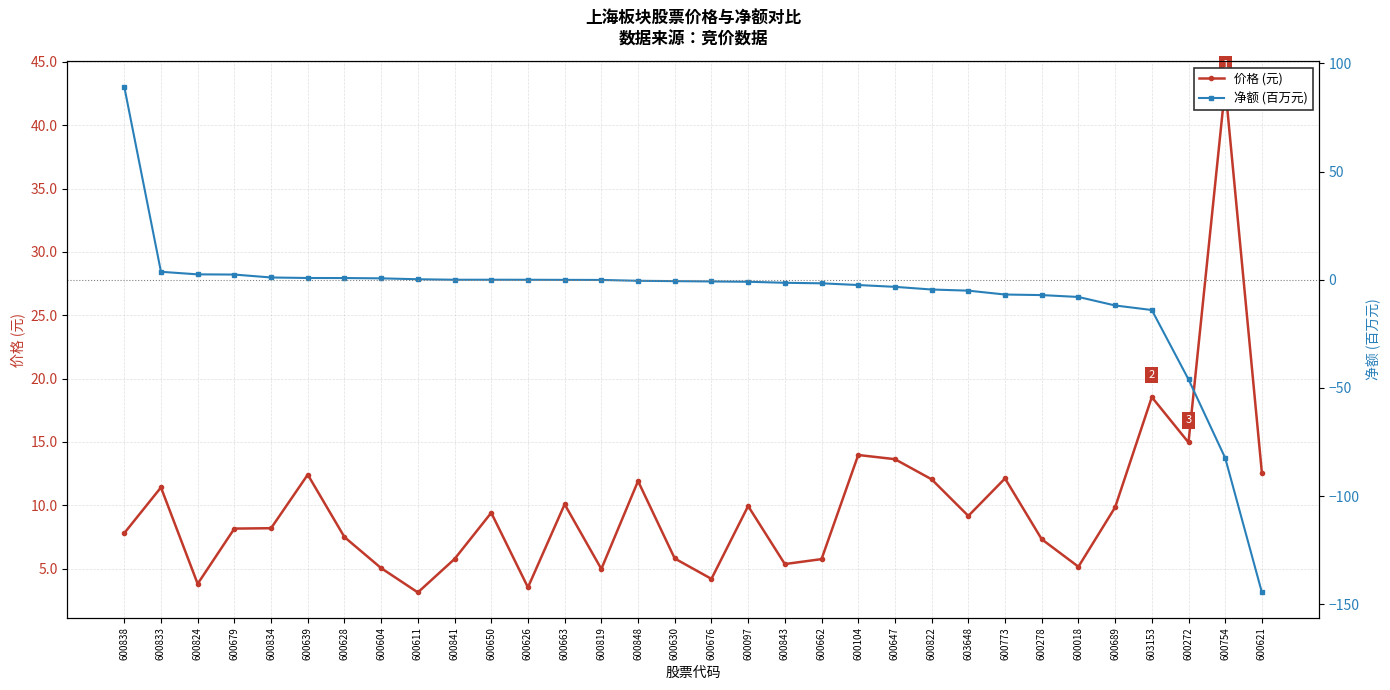

What position from the left is 600679?

4